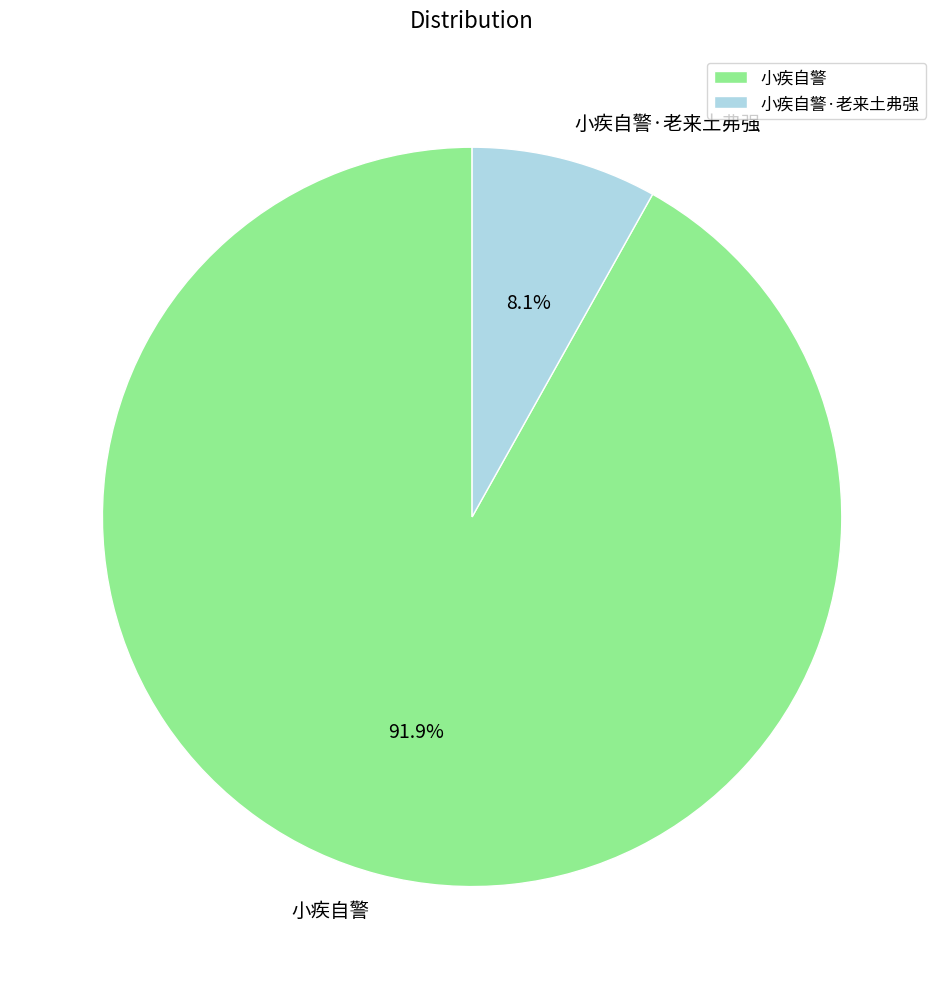

Which slice represents more than half of the pie?

小疾自警